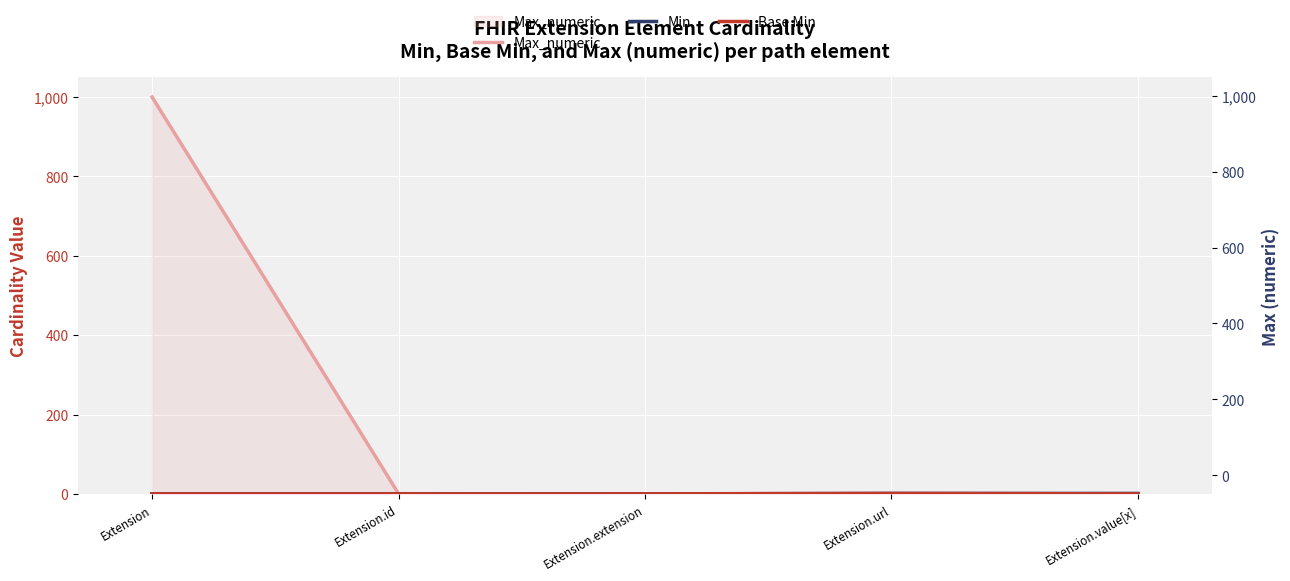

At which category does the chart reach its minimum across all series?

Extension.extension